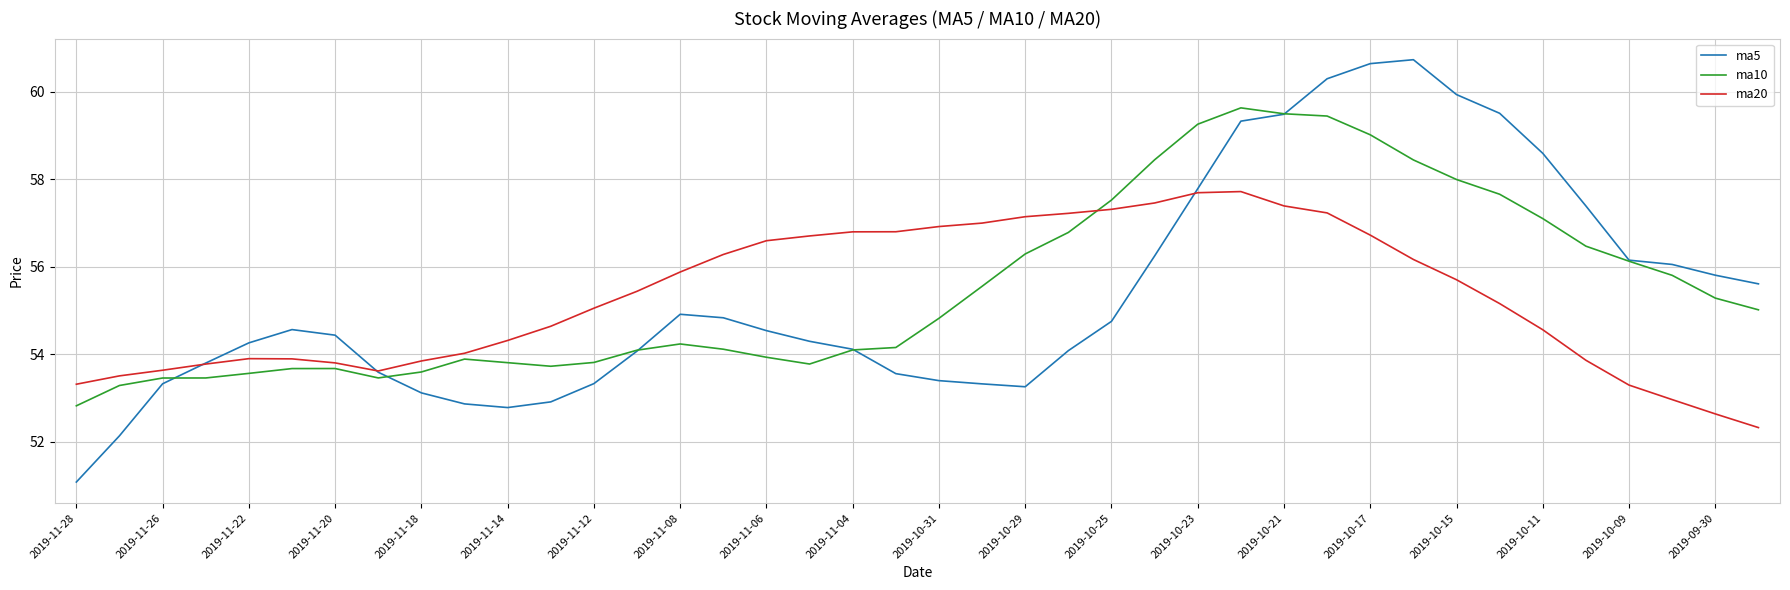

What is the sum of all ma20 values?

2212.3